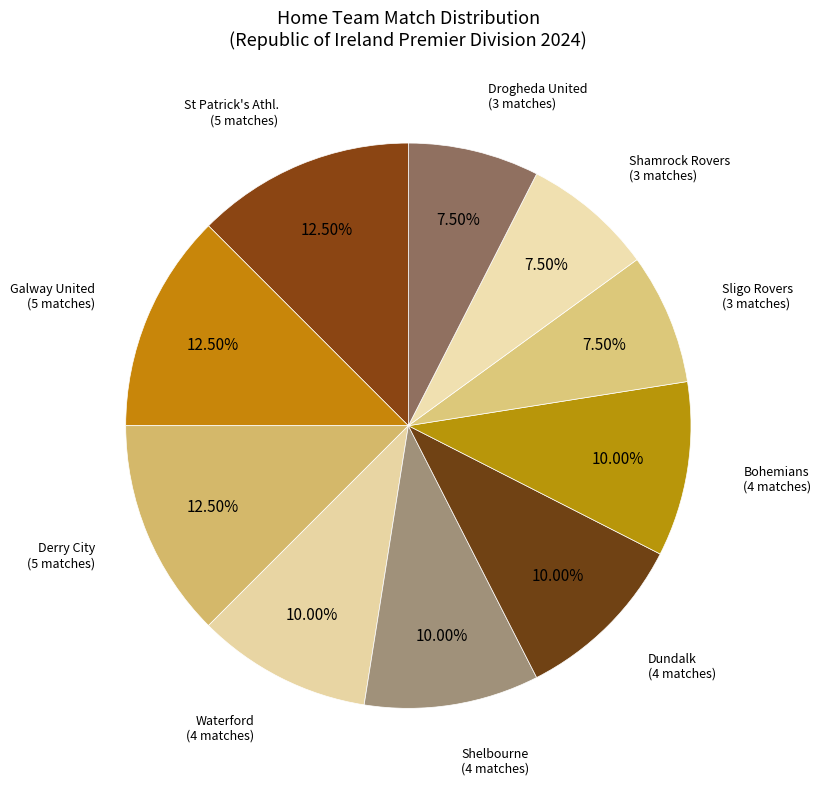

Does any single category account for the majority?

No